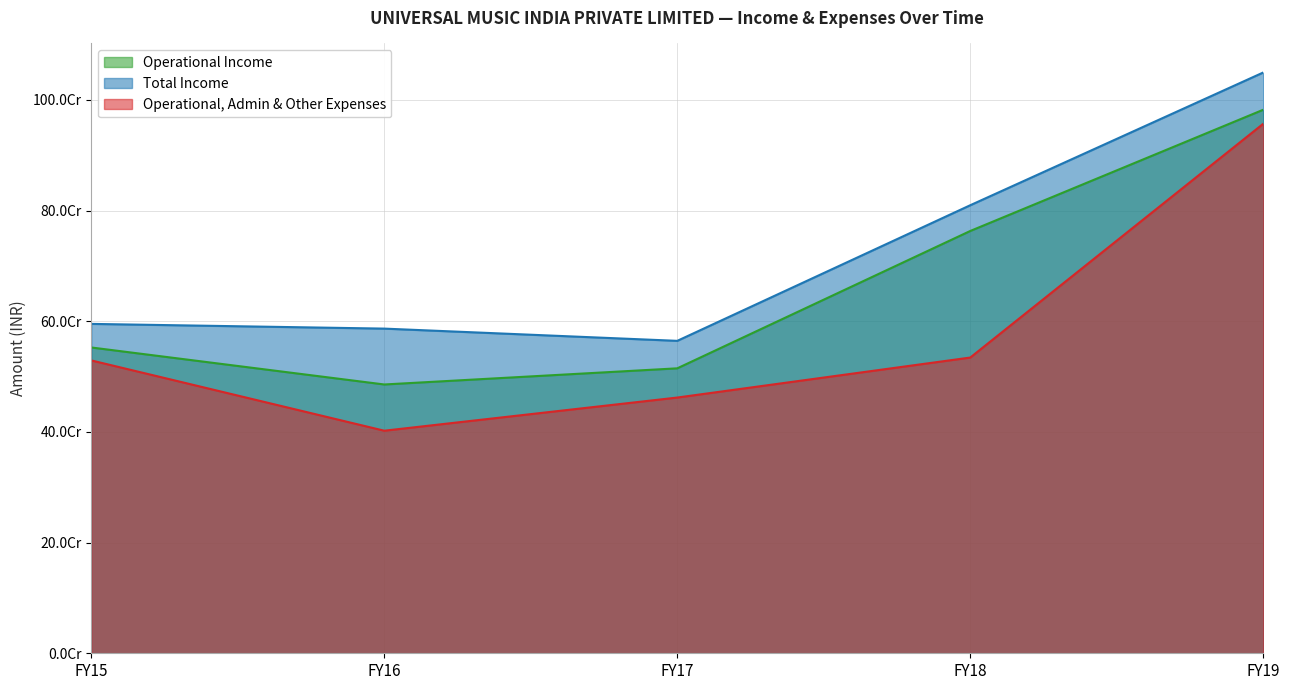

Rank the categories by Total Income value from highest to lowest.

FY19, FY18, FY15, FY16, FY17